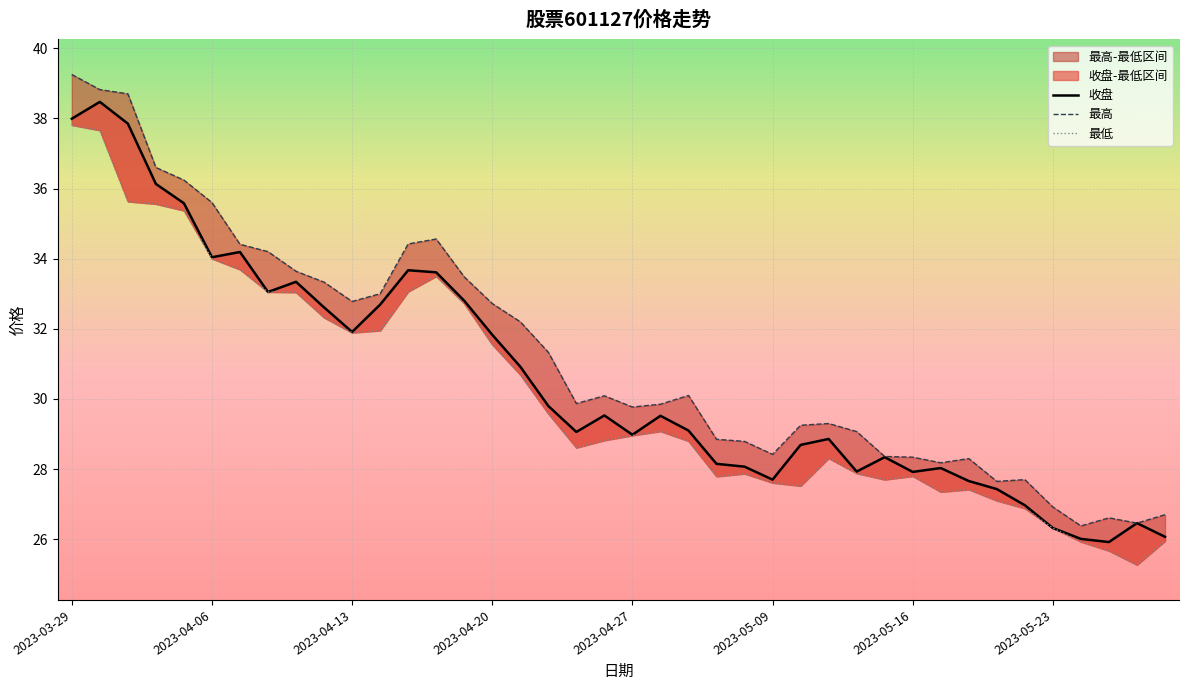

Read the 收盘 value at 33.

27.4